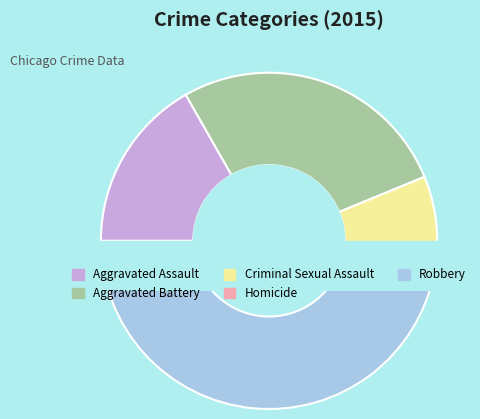

Count the number of slices in the pie.

5